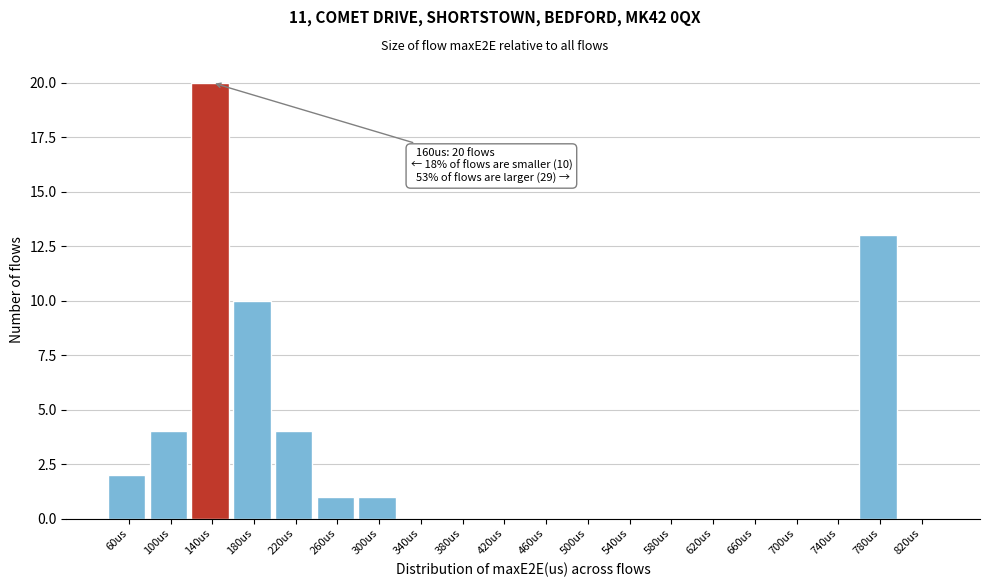

Reading right to left, what are all the values shown in this chart?

820us=0	780us=13	740us=0	700us=0	660us=0	620us=0	580us=0	540us=0	500us=0	460us=0	420us=0	380us=0	340us=0	300us=1	260us=1	220us=4	180us=10	140us=20	100us=4	60us=2